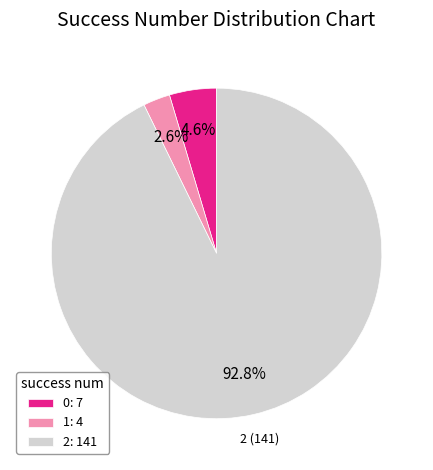

Is the sum of 2: 141 and 1: 4 greater than half?

Yes